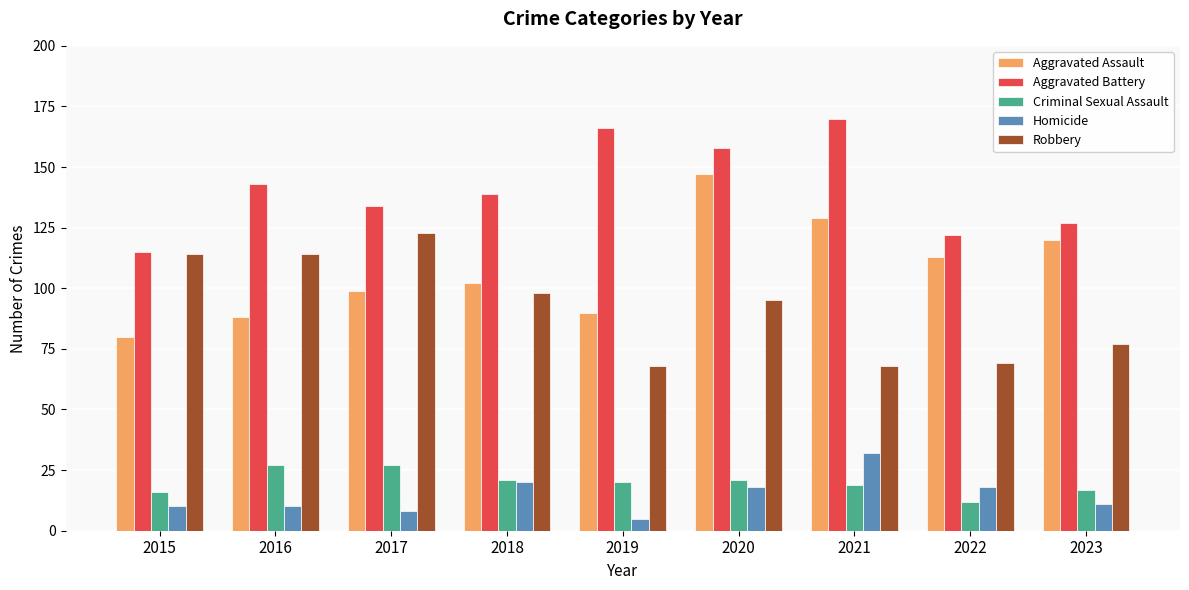

How many groups of bars are there?

9